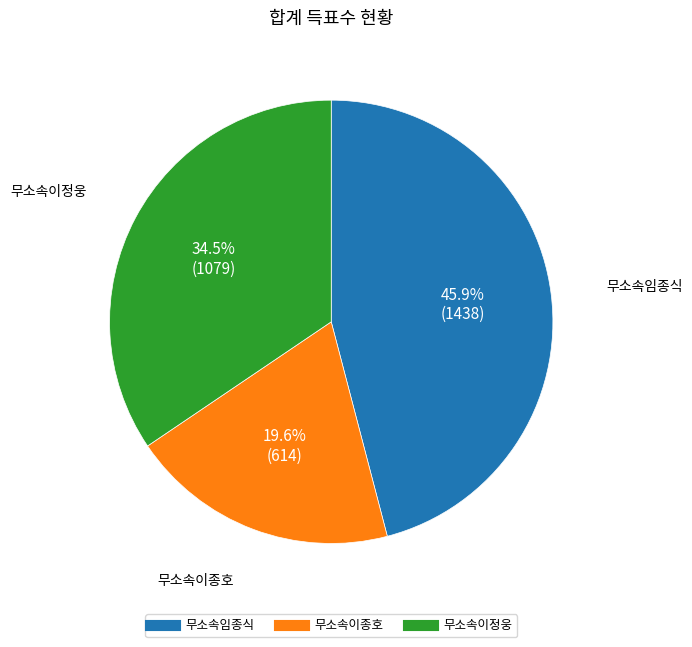

Which slice is the largest?

무소속임종식